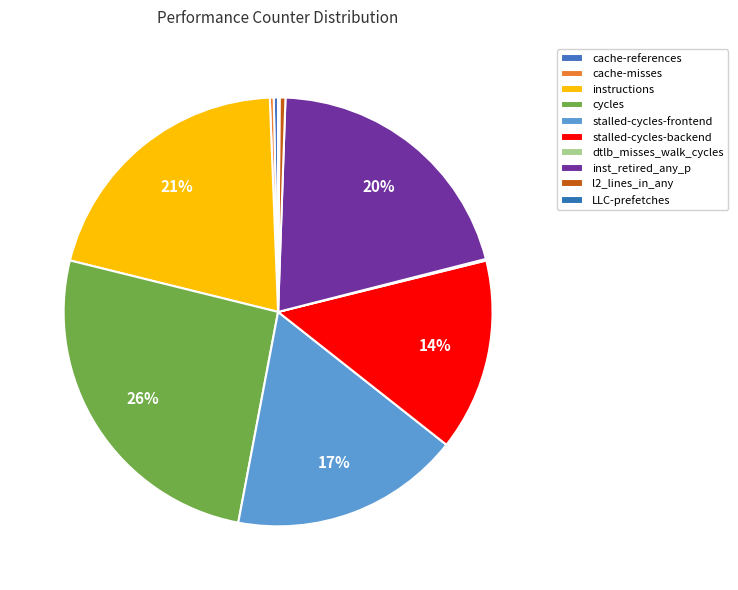

Combined, do cycles and cache-misses account for over 50%?

No